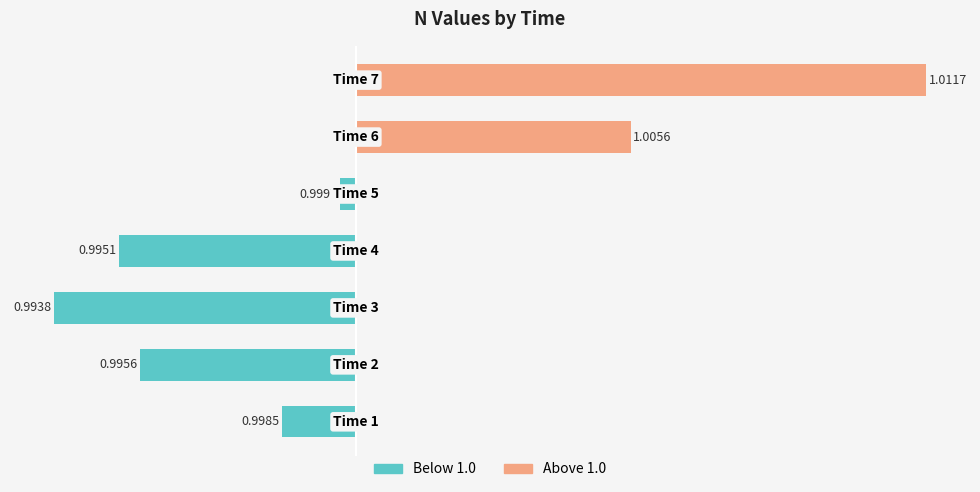

How many data points does each series have?

7